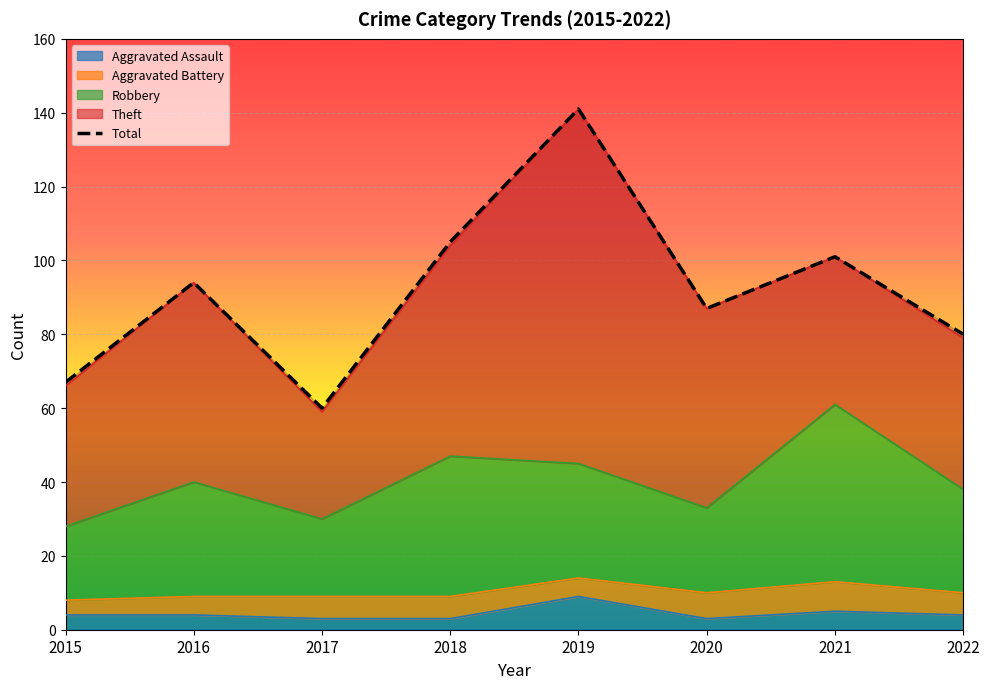

True or false: Total and Aggravated Assault cross at least once.

False